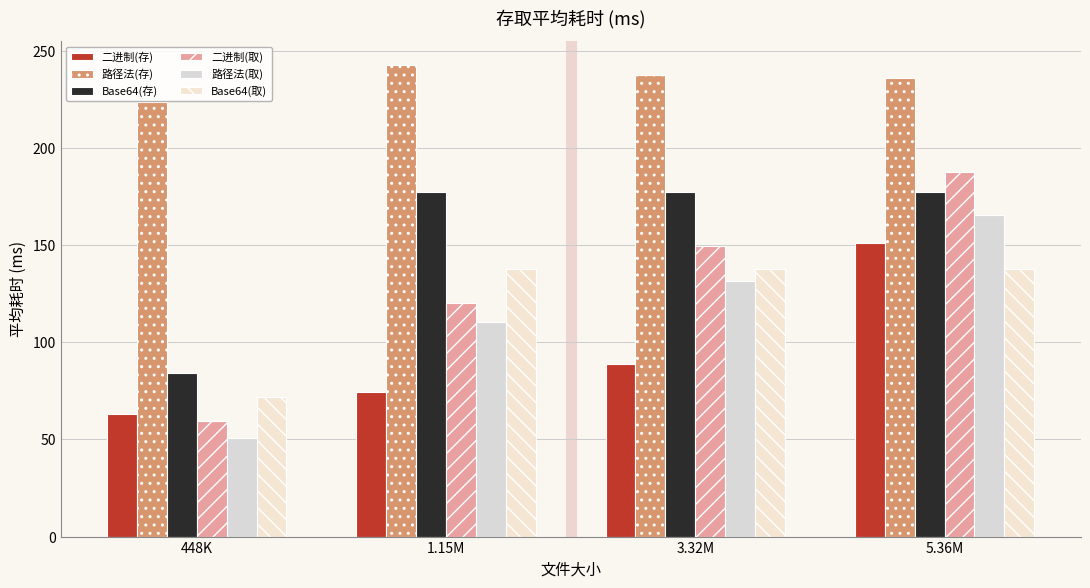

At how many categories does at least one series exceed 215?

4